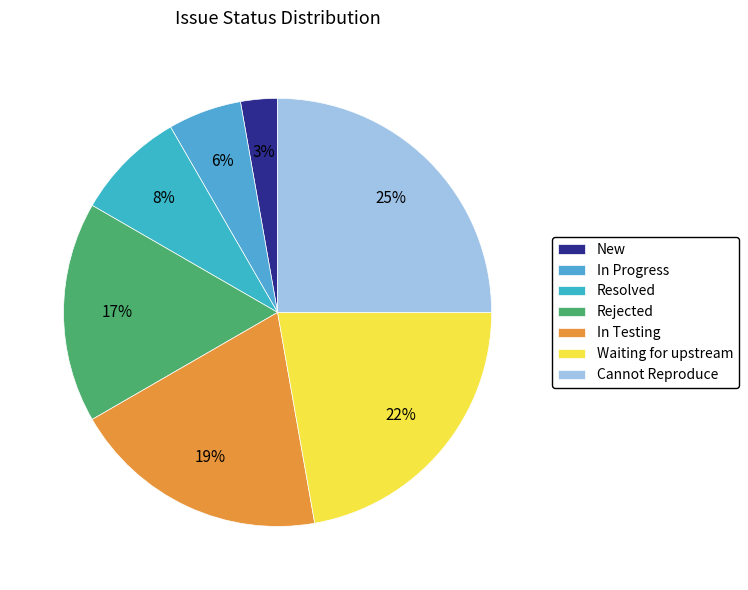

To the nearest percent, what portion does New represent?

3%